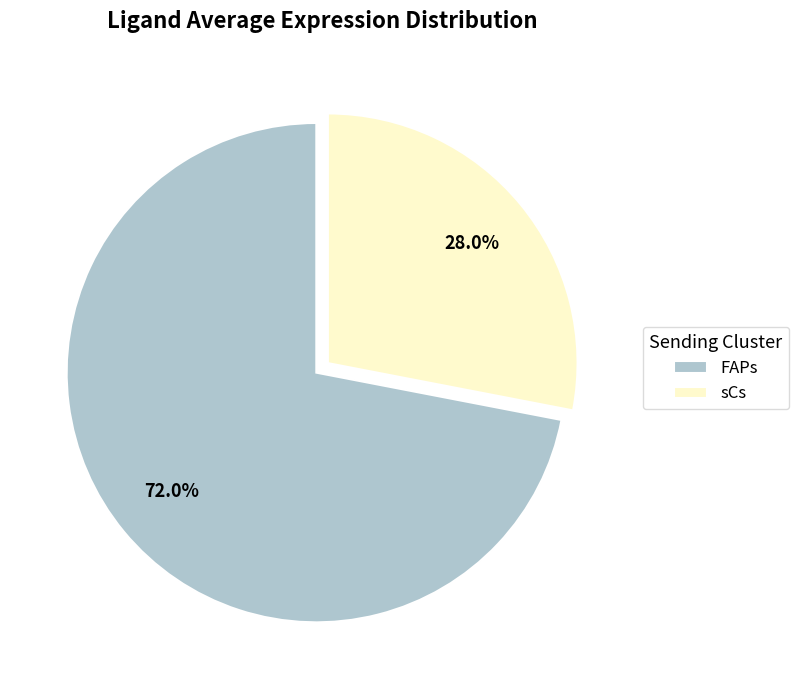

Is there a majority slice in this chart?

Yes